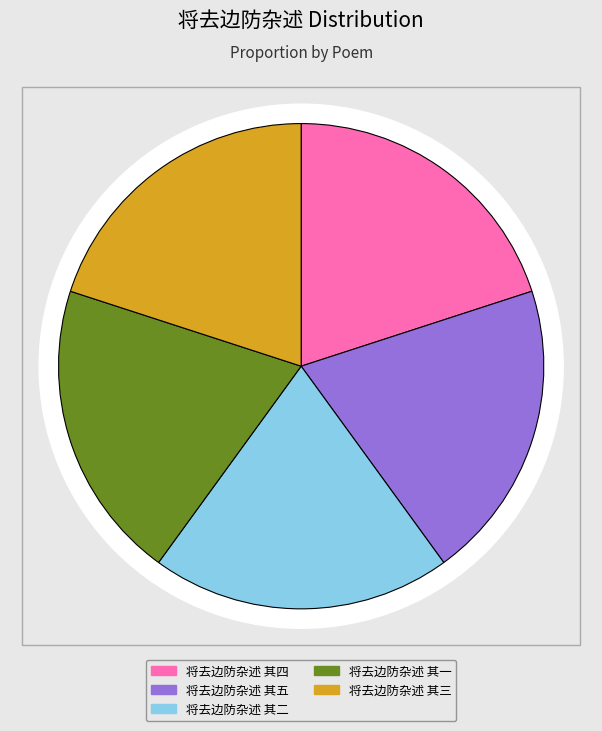

The 将去边防杂述 其三 slice represents 30% of the pie. True or false?

False